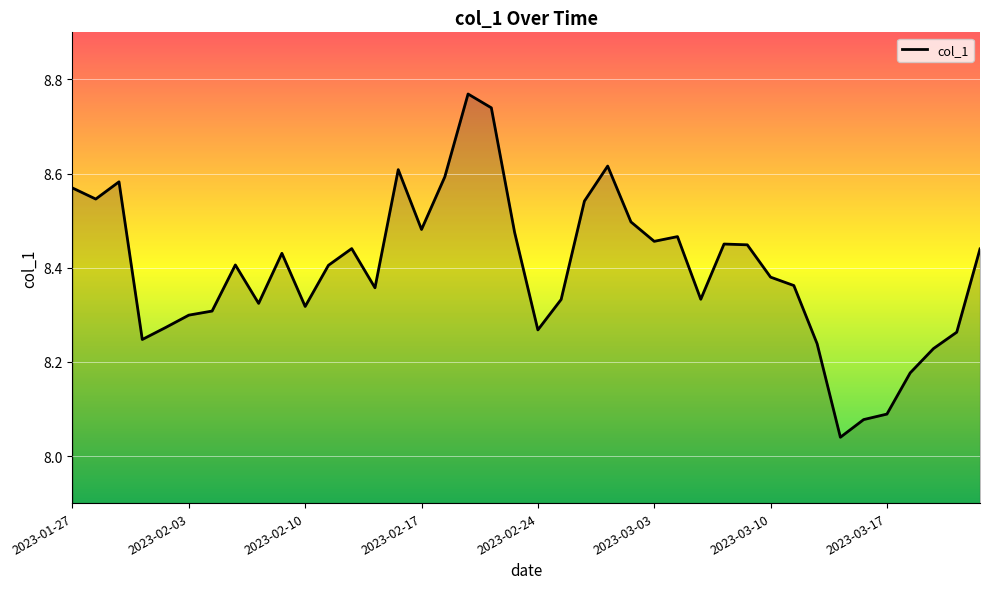

What is the difference between the maximum and minimum values?

0.7